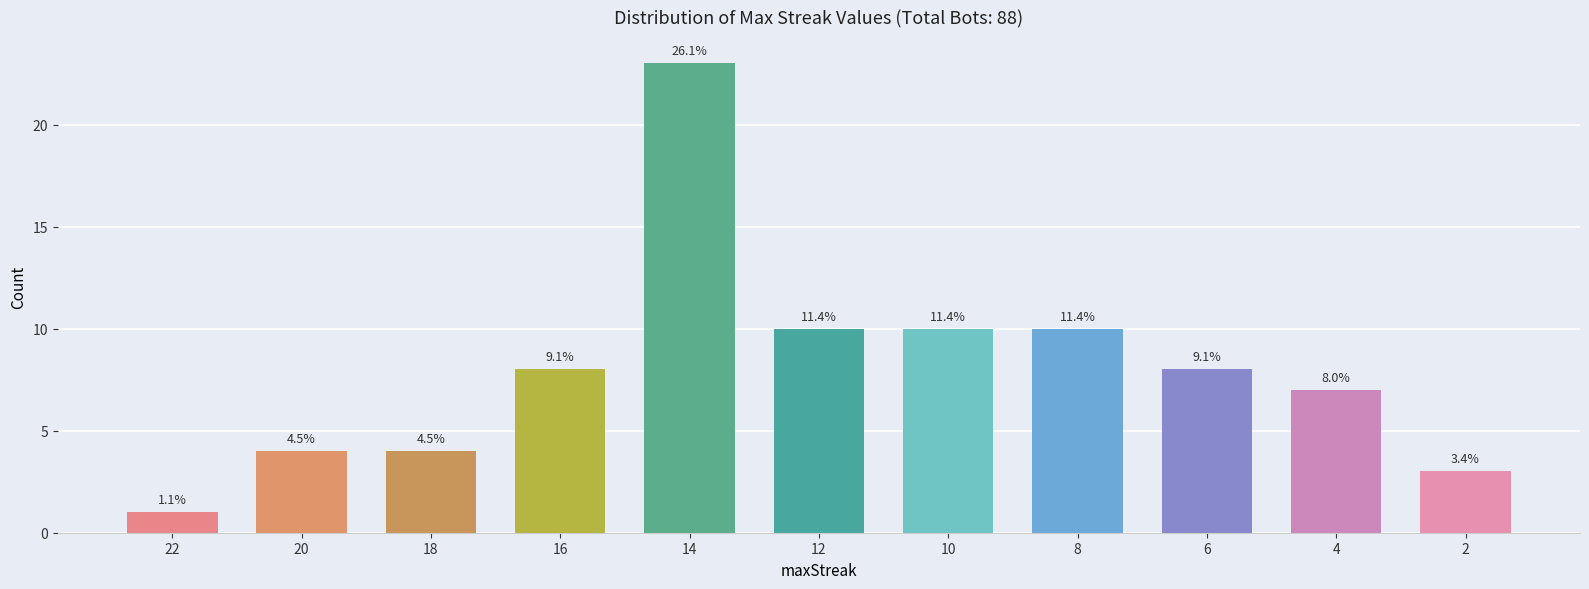

Reading left to right, transcribe all the data shown in this chart.

22=1	20=4	18=4	16=8	14=23	12=10	10=10	8=10	6=8	4=7	2=3